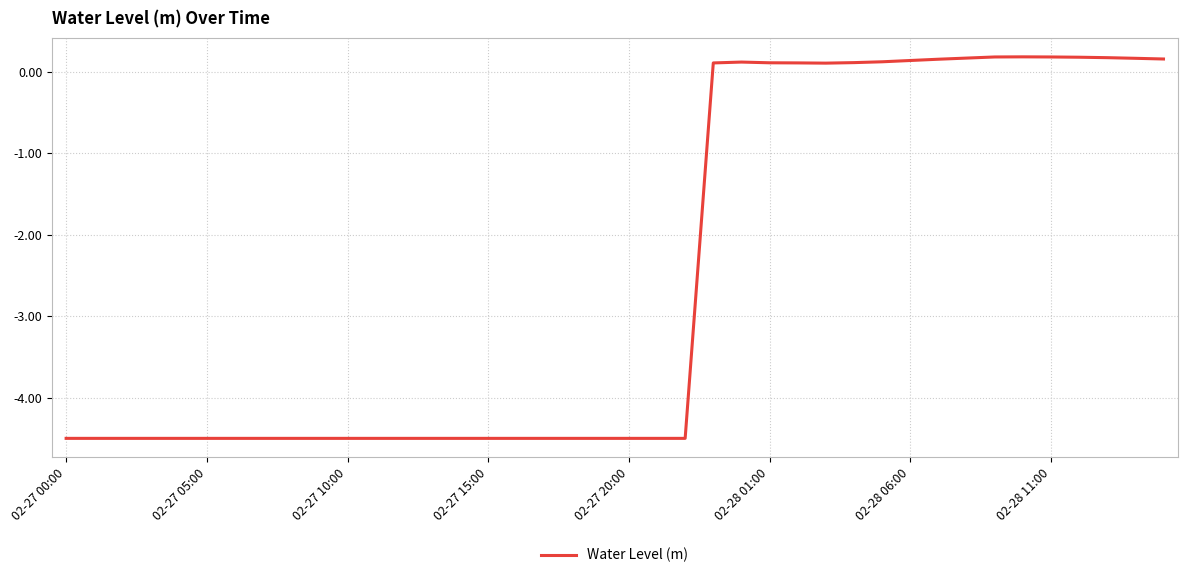

How many values are below -4?

23